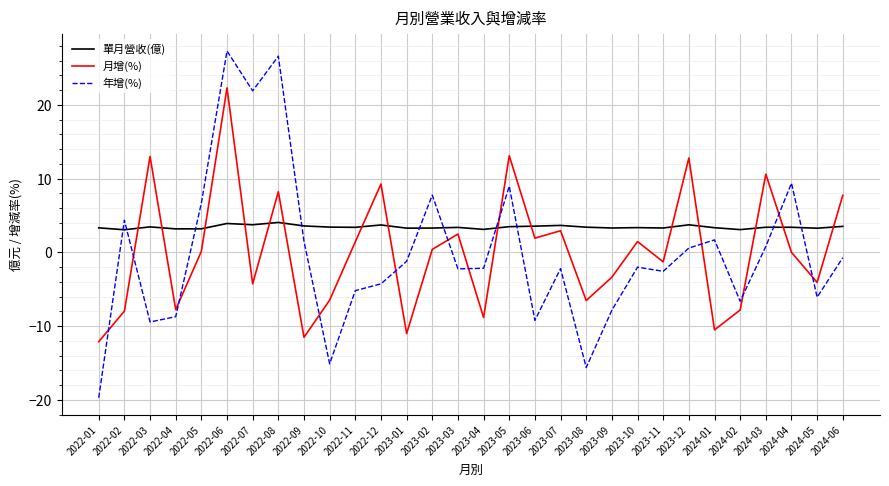

Is it true that 月增(%) equals 7.7 at 2024-06?

True